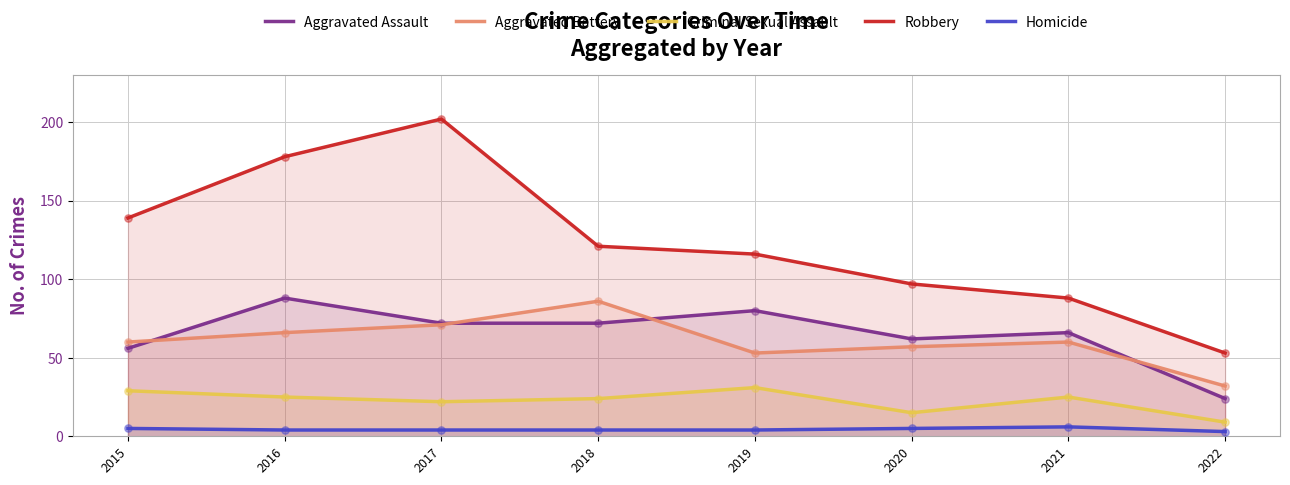

At which category is the sum across all series the highest?

2017